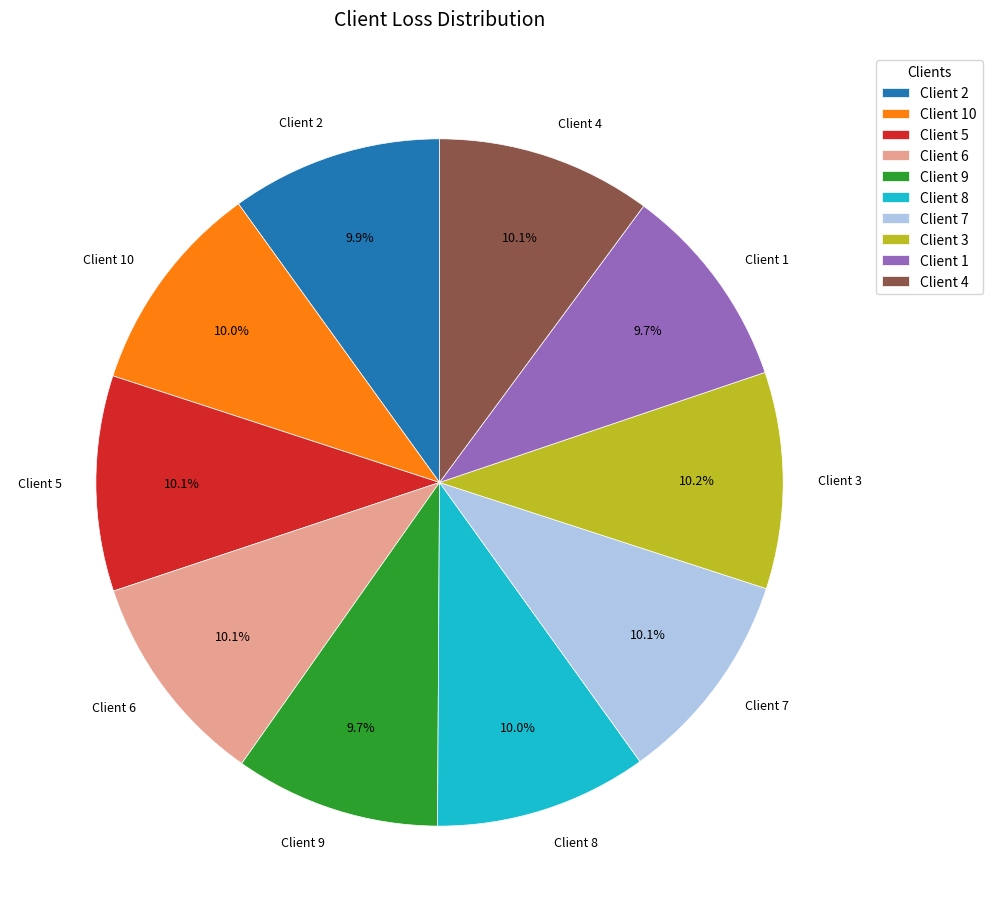

What portion of the pie excludes Client 9?

90.3%